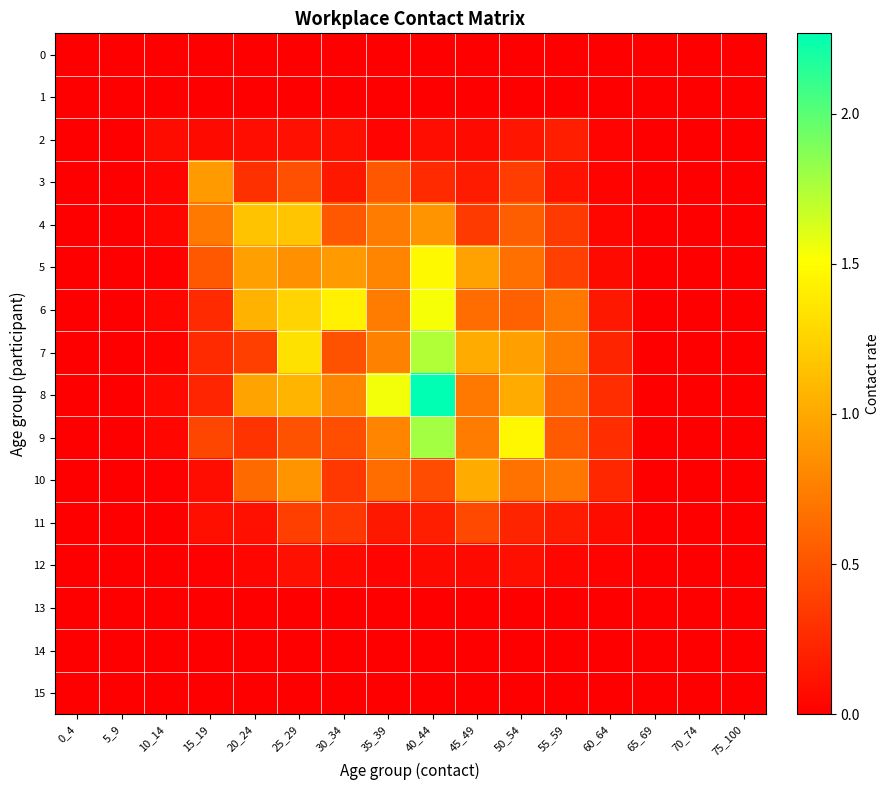

How many categories are shown in the chart?

16